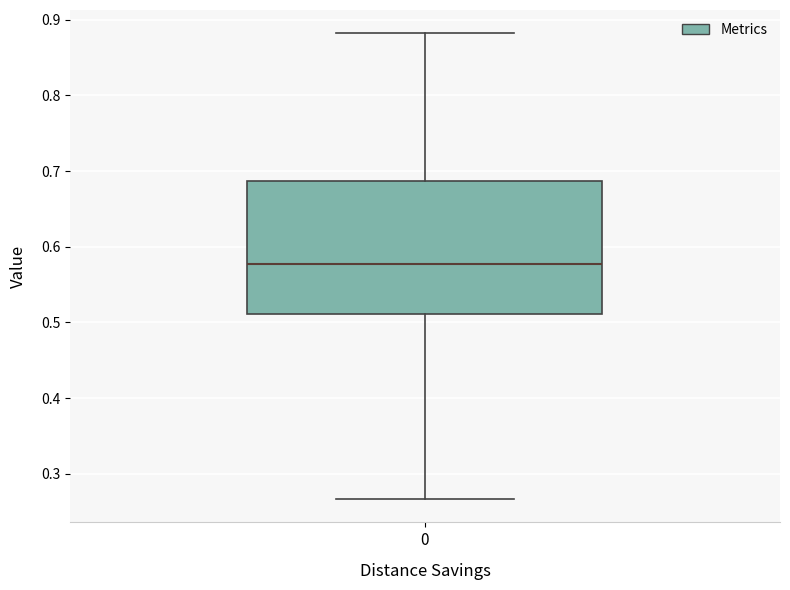

Read this box plot against the y-axis: the position of the median line, the range covered by the box, and the ends of both whiskers. The values are not printed on the chart, so give them approximately, as read against the axis.

median 0.58, box 0.51 to 0.69, whiskers 0.27 to 0.88